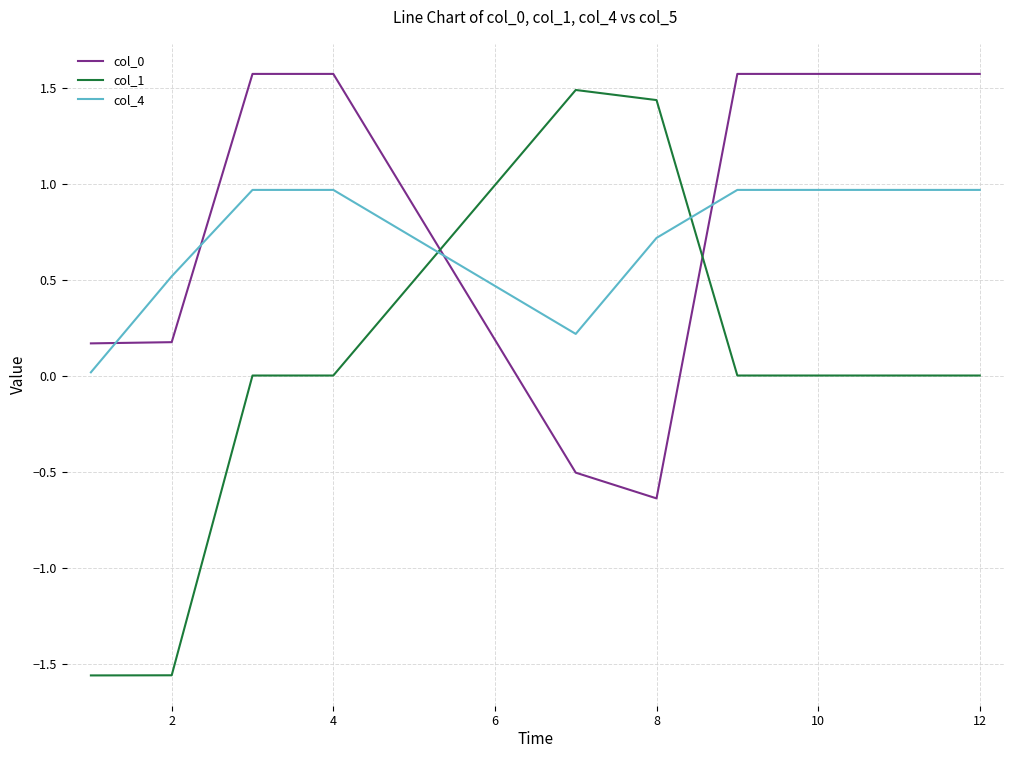

What is the highest value of the col_0 series?

1.6